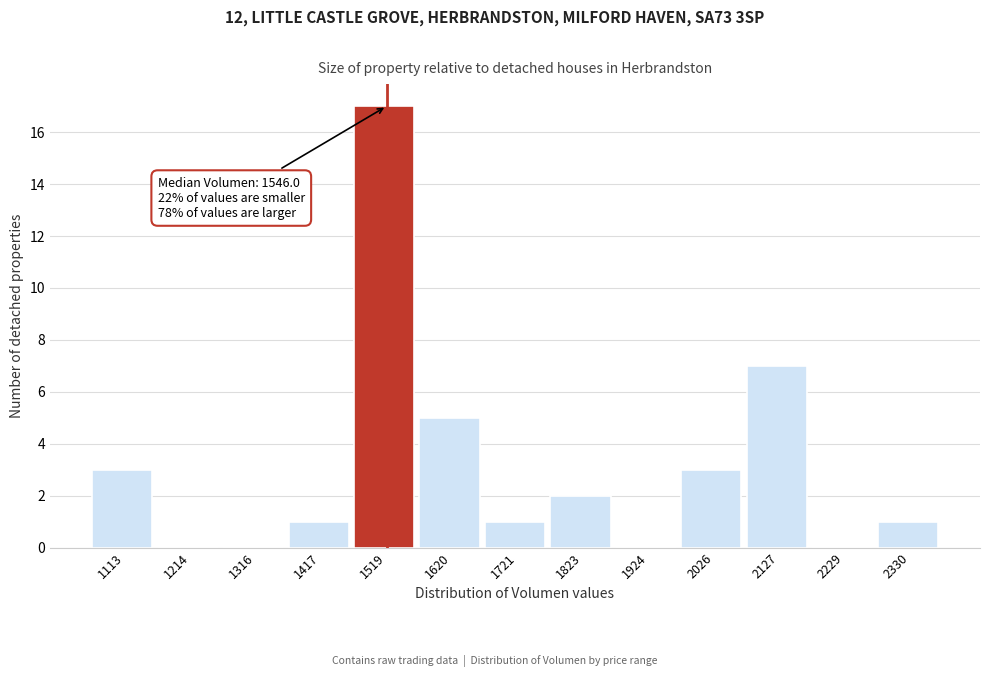

Over which range of the x-axis is the bar tallest?

1460 to 1560